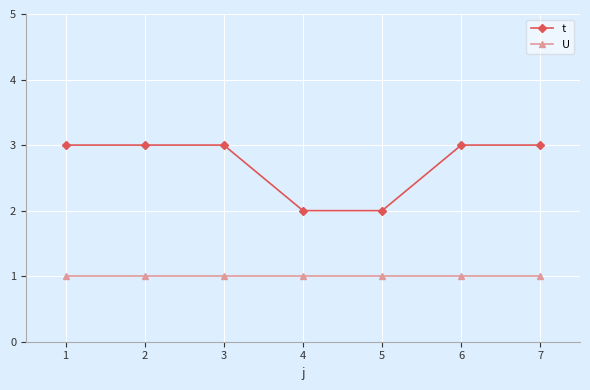

True or false: U and t intersect in this chart.

False